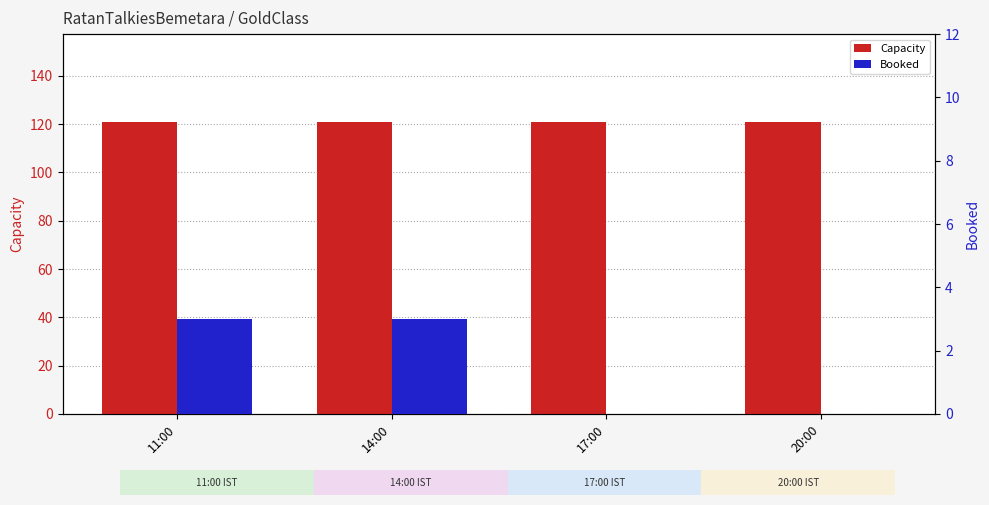

Which series has the largest range (max minus min)?

Booked